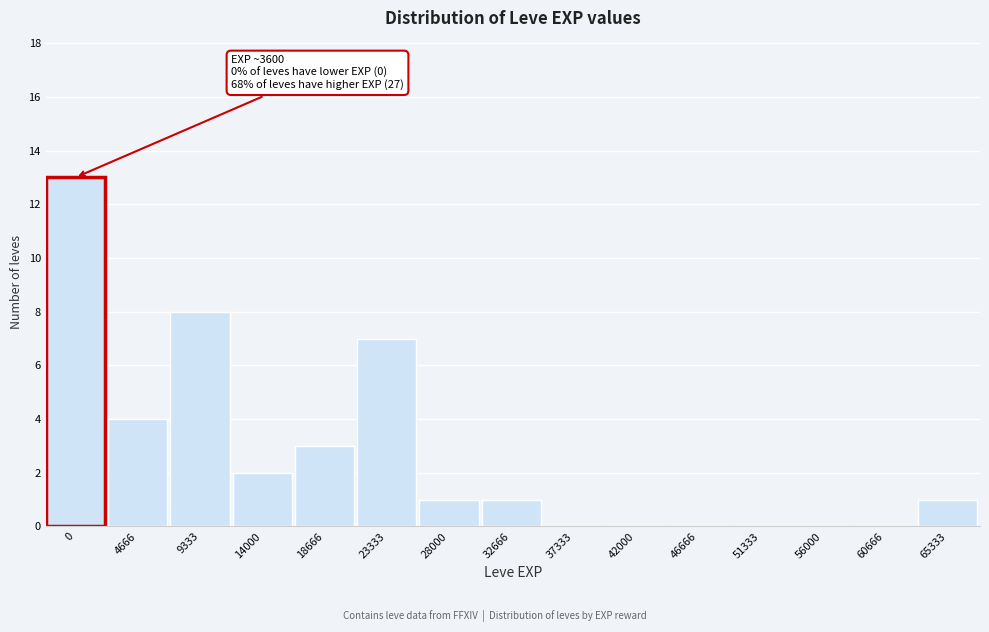

Reading right to left, extract all data points from this chart.

65333=1	60666=0	56000=0	51333=0	46666=0	42000=0	37333=0	32666=1	28000=1	23333=7	18666=3	14000=2	9333=8	4666=4	0=13